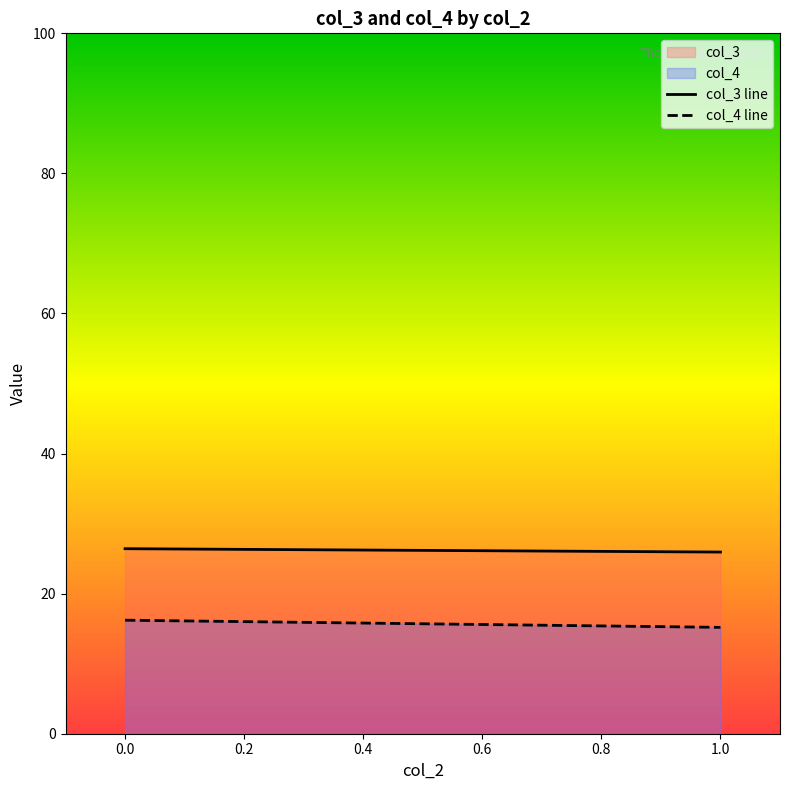

Which series has the largest range (max minus min)?

col_4 line